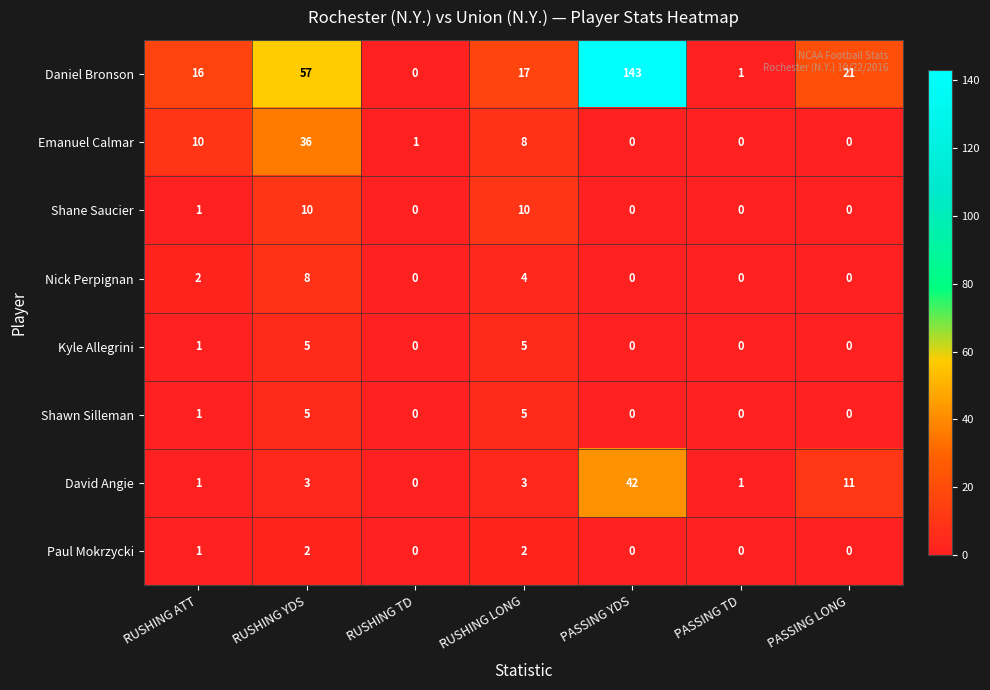

What is the maximum value shown in the chart?

143